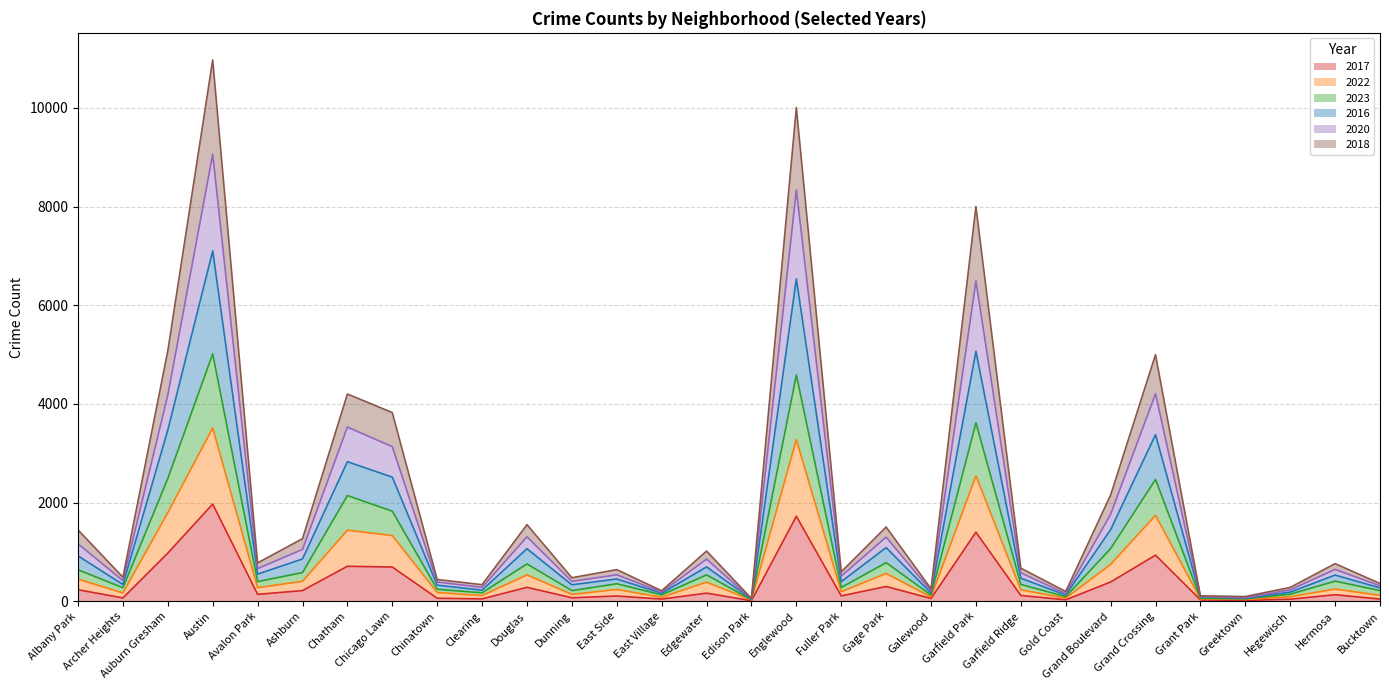

True or false: 2017 has a value of 3031 at Austin.

False